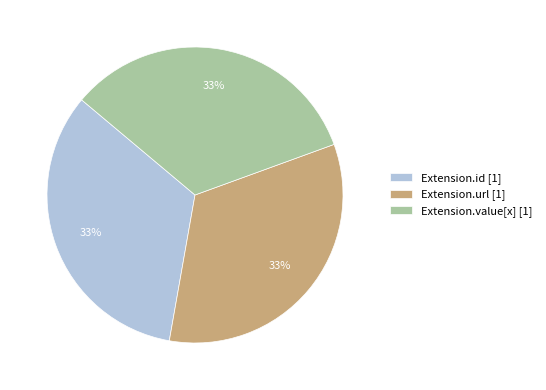

How many segments does this pie chart have?

3